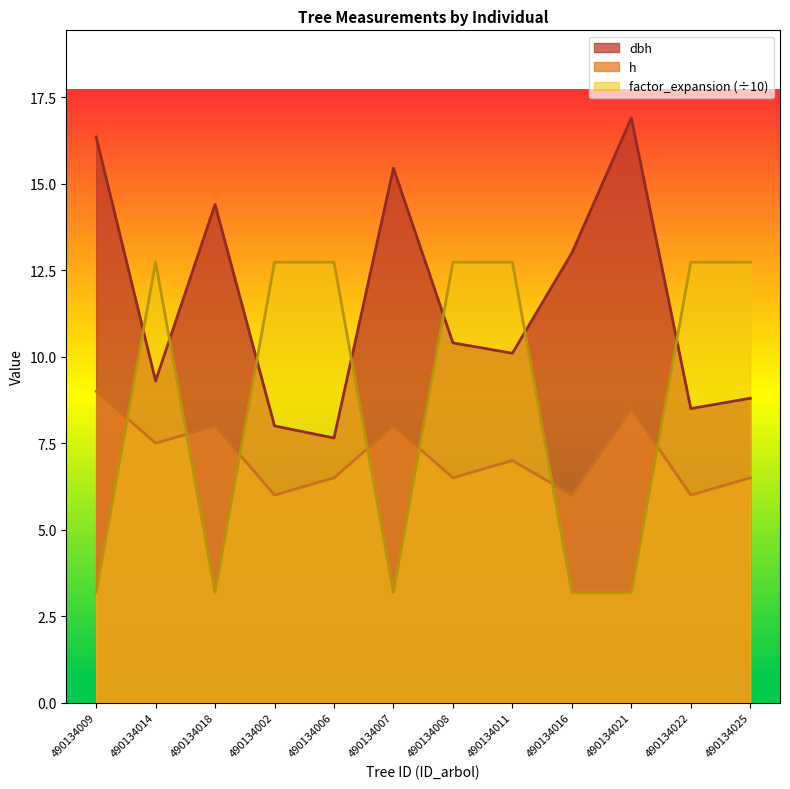

In dbh, how many points are higher than both neighbors (excluding endpoints)?

3